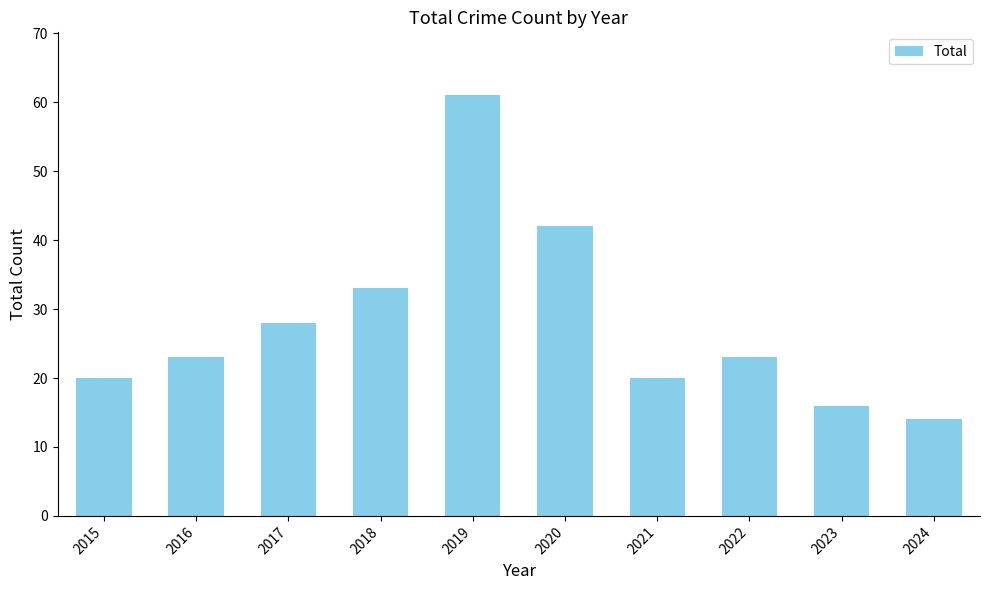

True or false: the data shows 20 at 2020.

False